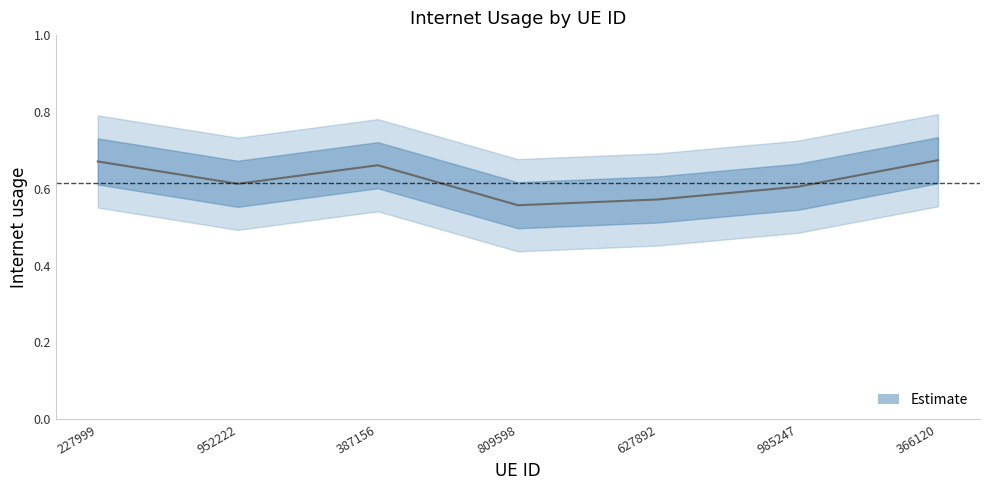

At which category does the data reach its first local valley?

952222